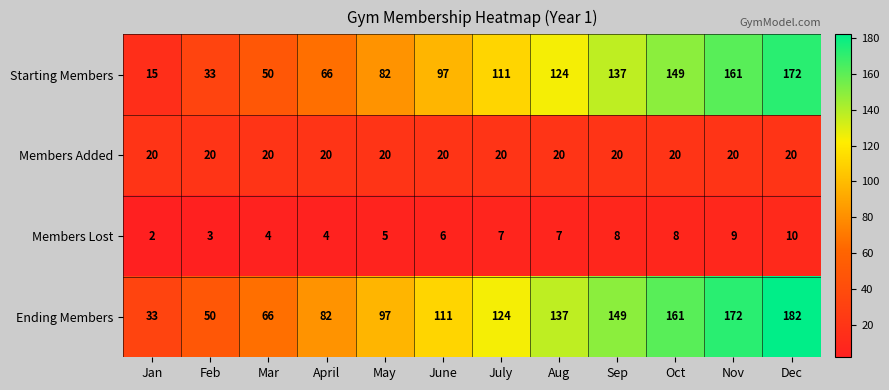

Which series changed the most between Mar and Dec?

Starting Members